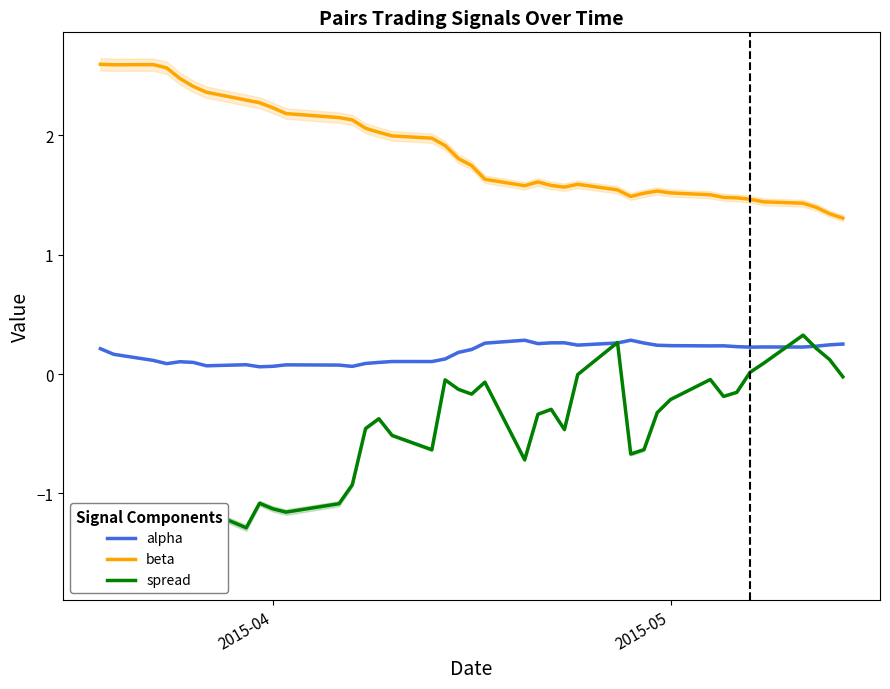

What is the minimum value for beta?

1.3